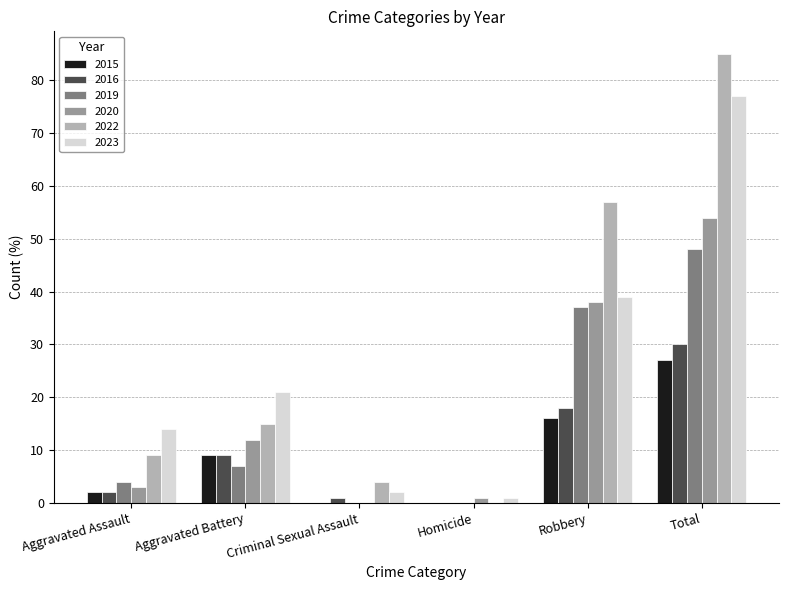

True or false: 2015 has a value of 40 at Total.

False